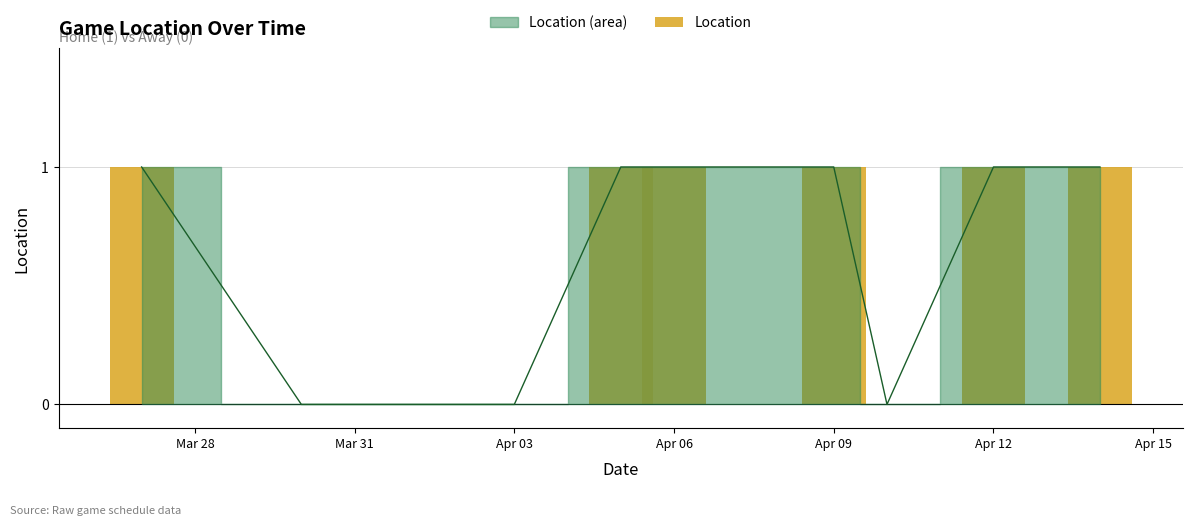

The chart shows a value of 0 at Mar 31. True or false?

True